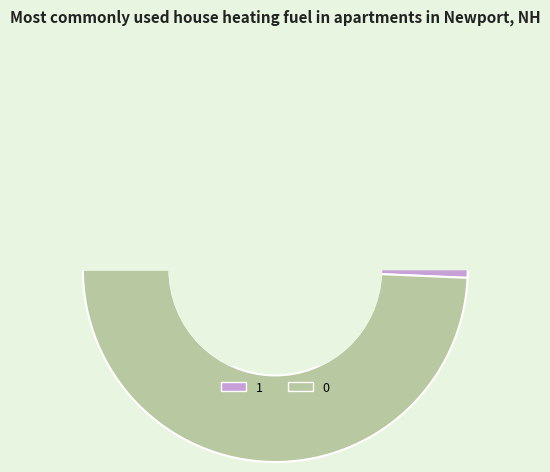

The 1 slice represents 44% of the pie. True or false?

False